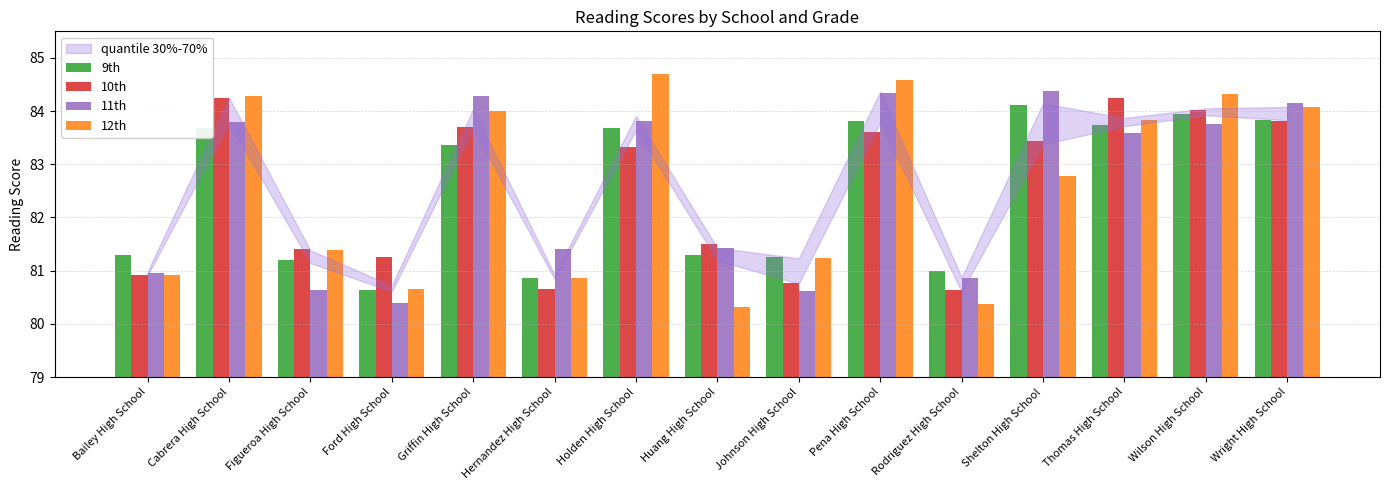

What is the spread (max minus min) of values at Figueroa High School?

0.8